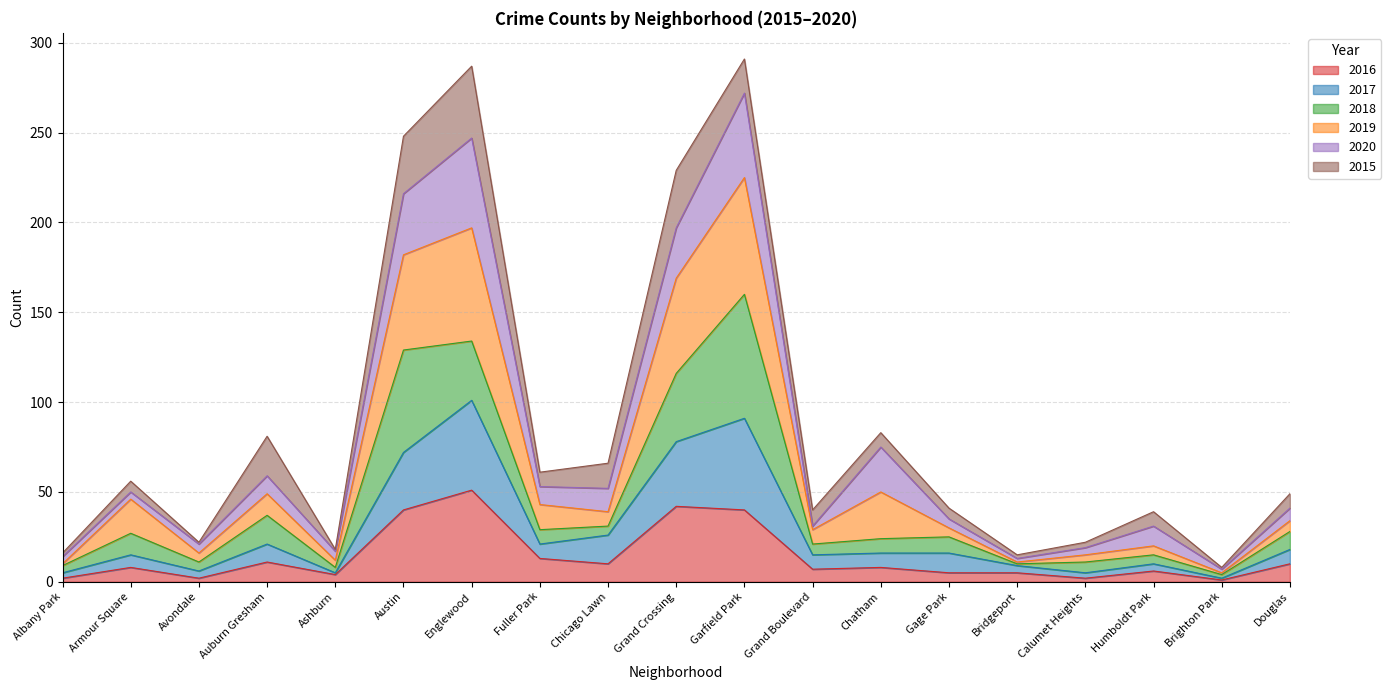

Which series has the largest total across all categories?

2019